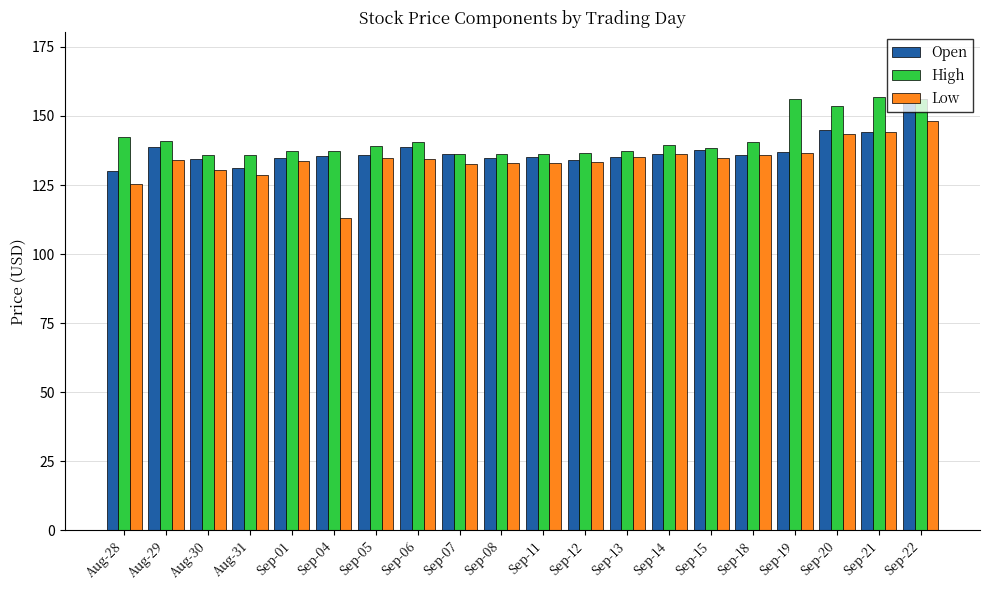

What is the difference between the maximum and minimum values in the Open series?

26.0